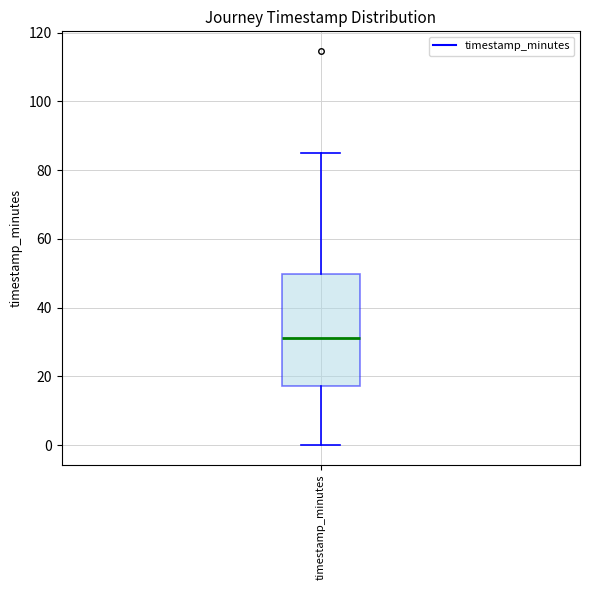

Where does the lower whisker of the box for timestamp_minutes end on the y-axis? The values are not printed on the chart, so give them approximately, as read against the axis.

0